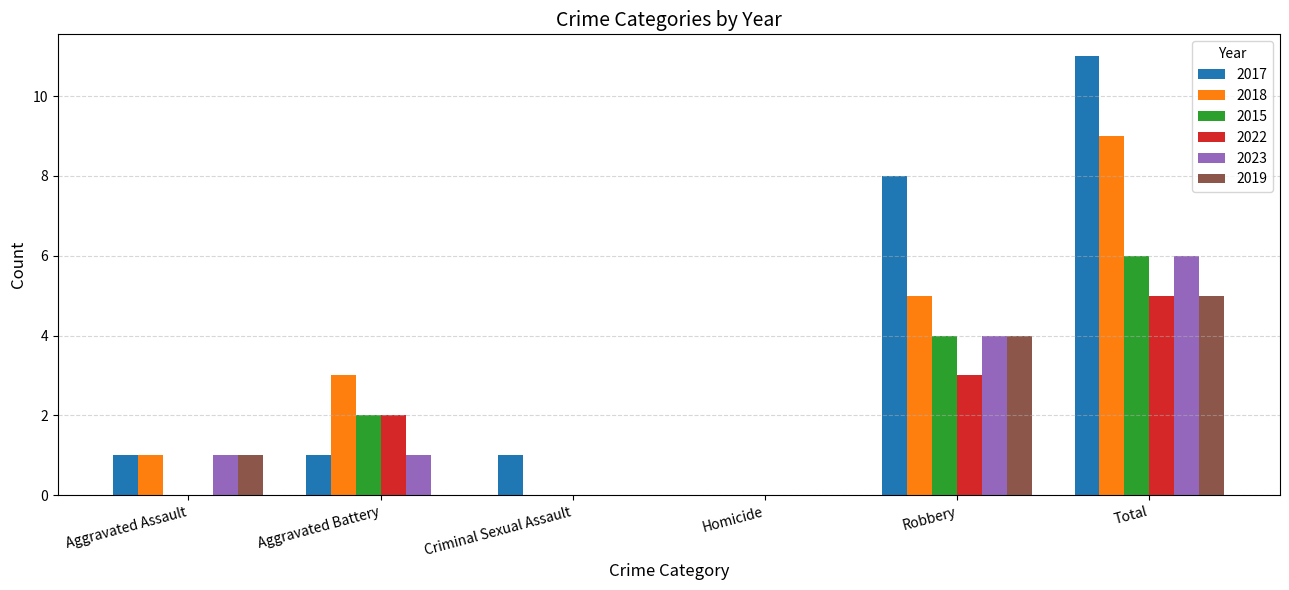

The 2023 series shows 4 at Total. True or false?

False